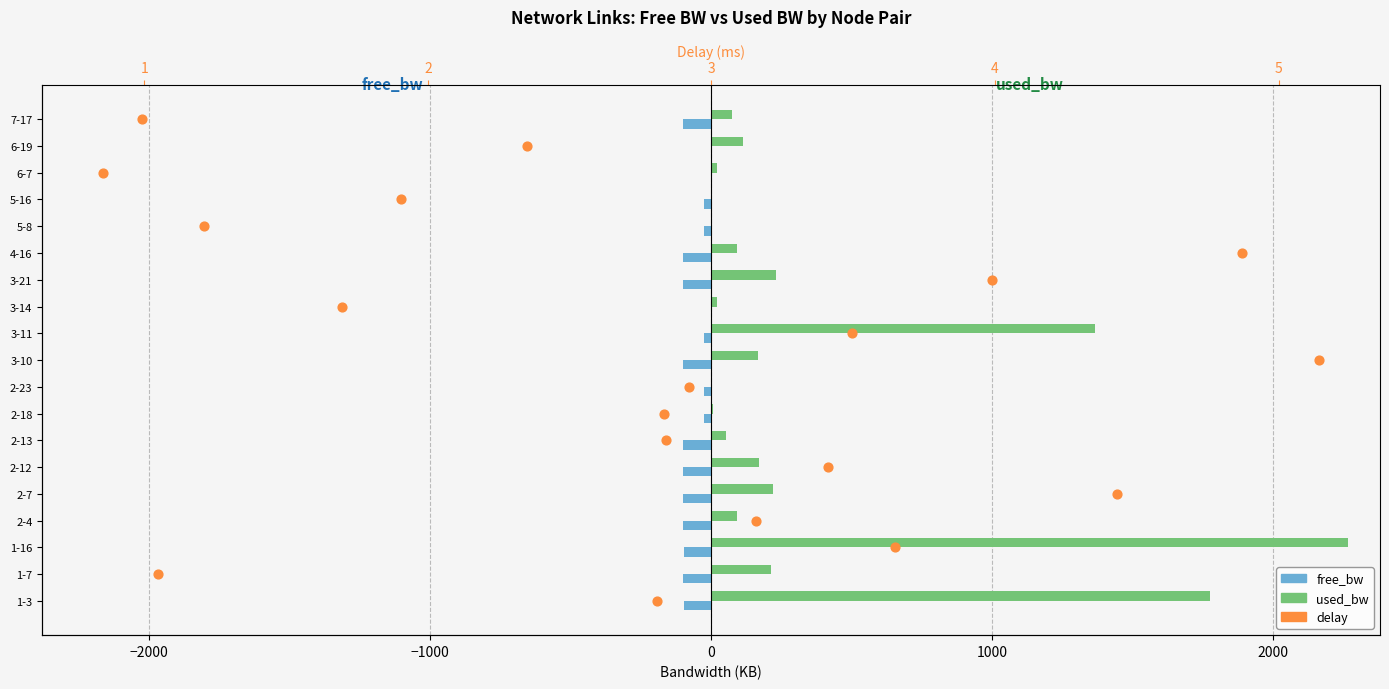

Which series has the largest total across all categories?

used_bw